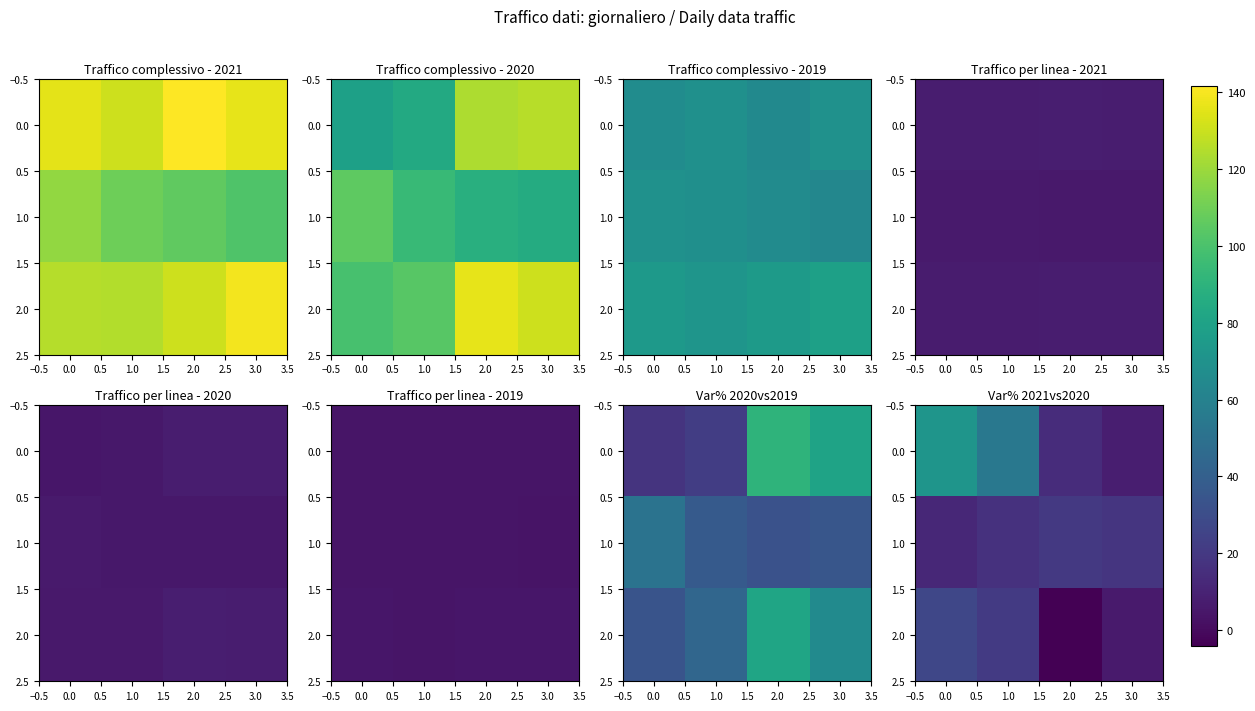

True or false: 2.0 has a value of 2.4 at 3.0.

False